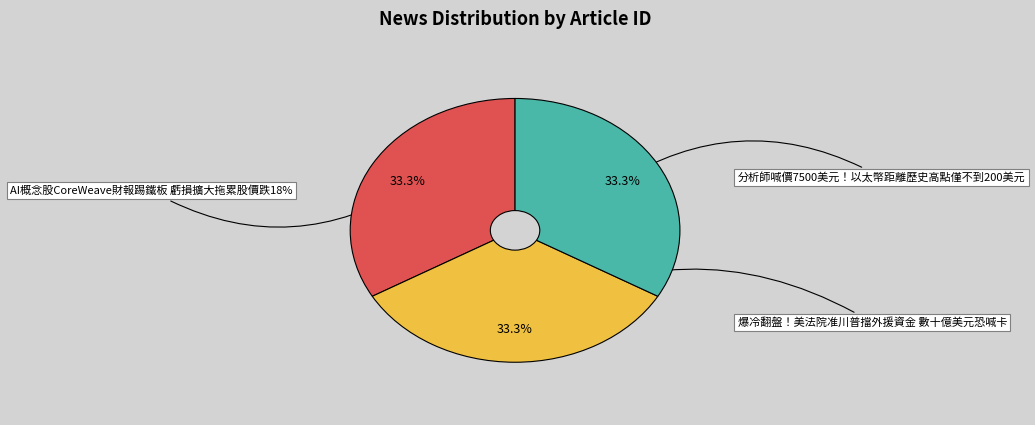

How many segments does this pie chart have?

3